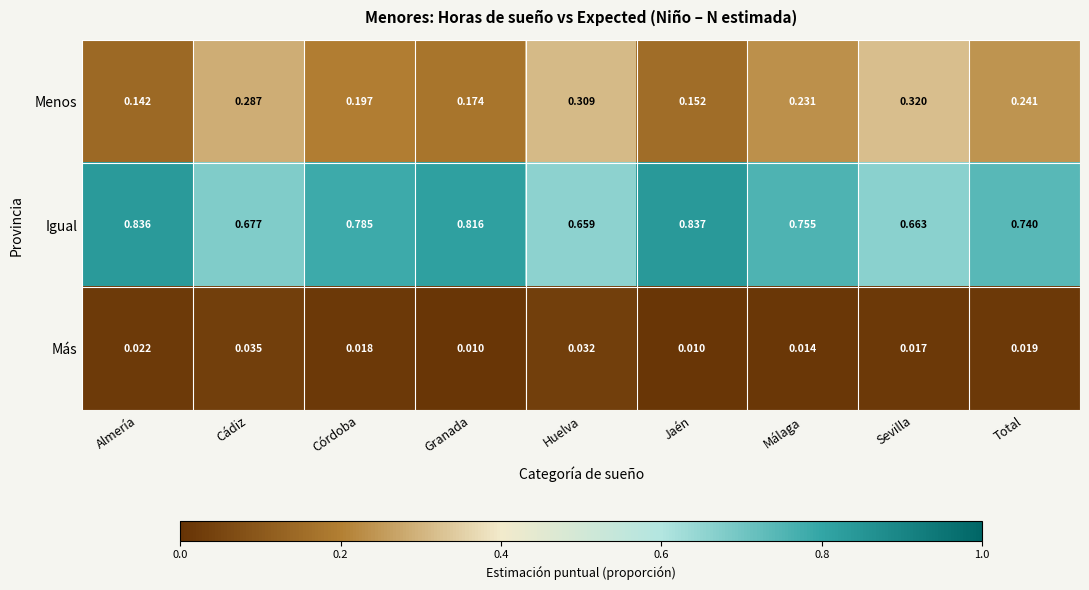

List the series in order of their overall mean, highest first.

Igual, Menos, Más